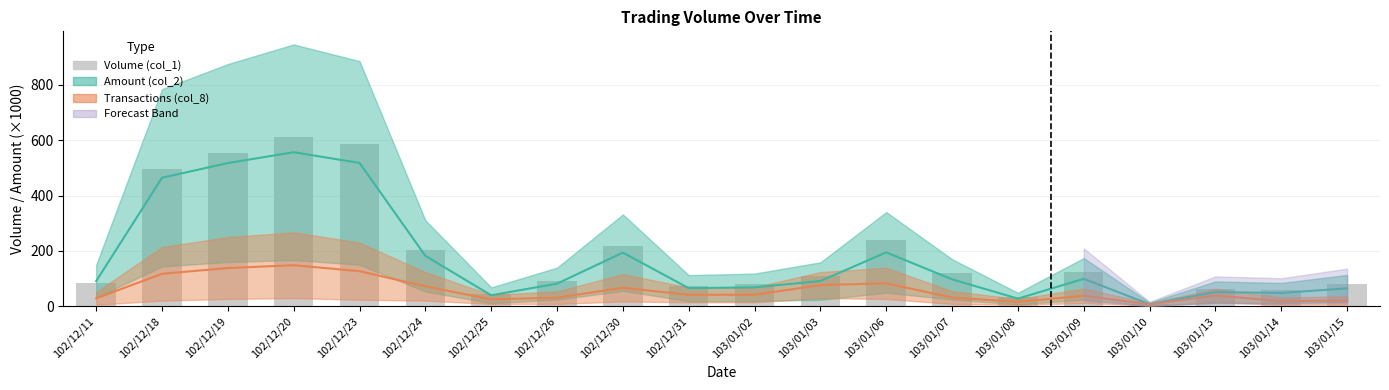

What is the label of the 15th bar from the left?

103/01/08